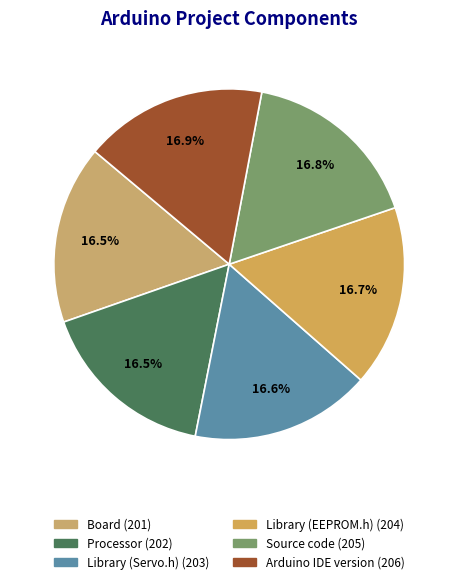

Which slice is the smallest?

Board